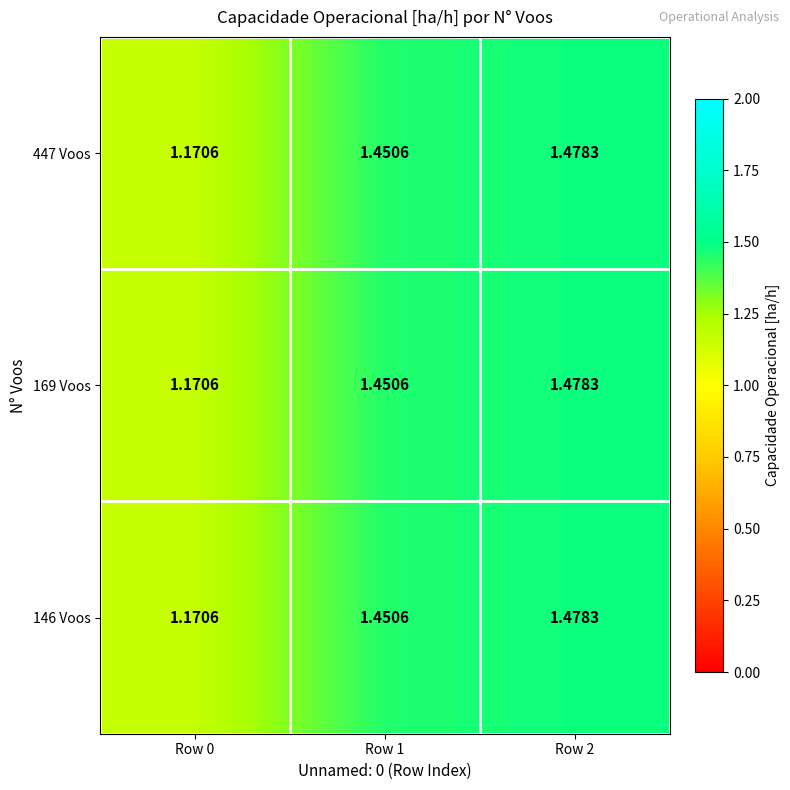

What is the minimum value shown in the chart?

1.2